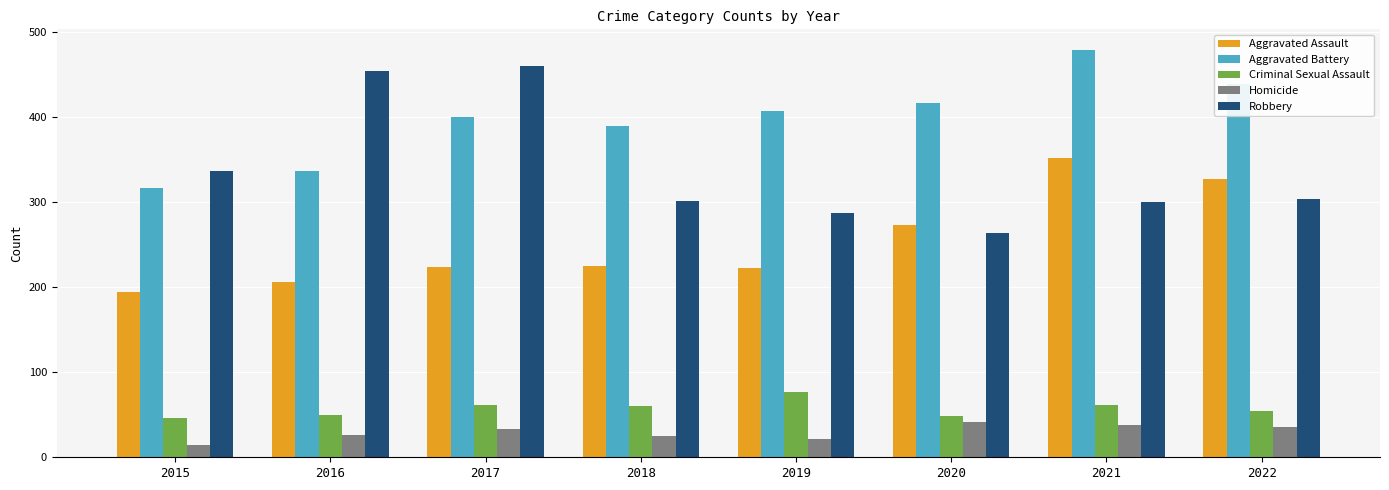

How many bars are there in each group?

5